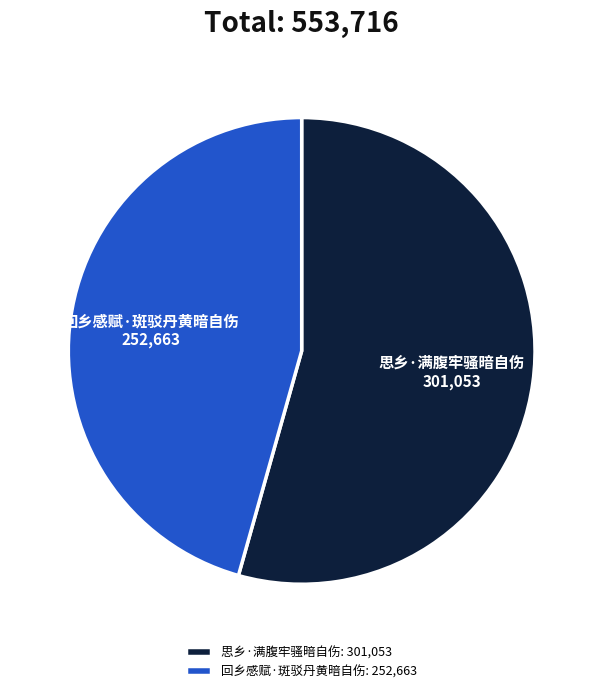

The 回乡感赋·斑驳丹黄暗自伤 slice represents 56% of the pie. True or false?

False